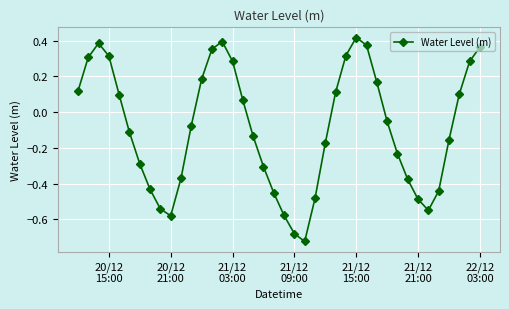

How many interior local peaks (higher than both neighbors) does the data have?

3